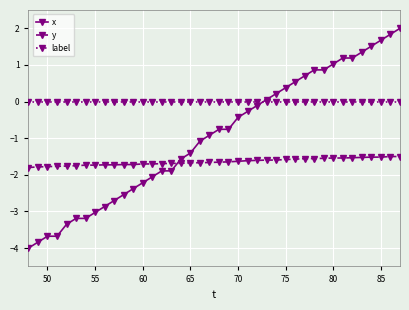

Which series has the largest total across all categories?

label